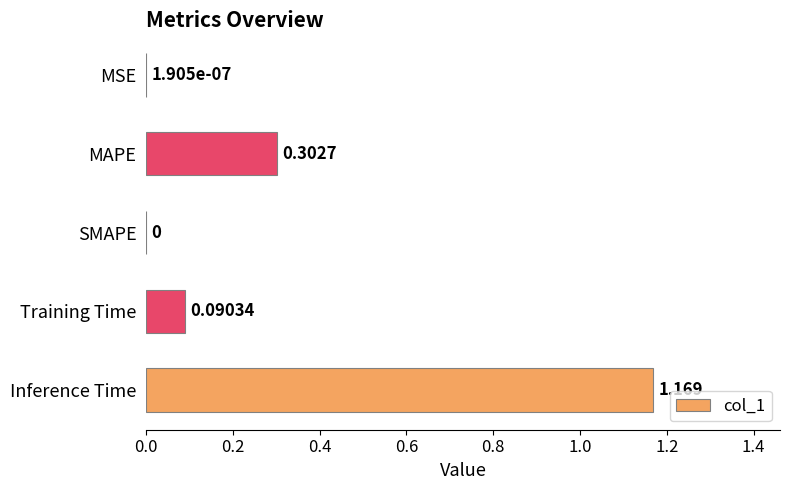

Which label corresponds to the largest value in the chart?

Inference Time